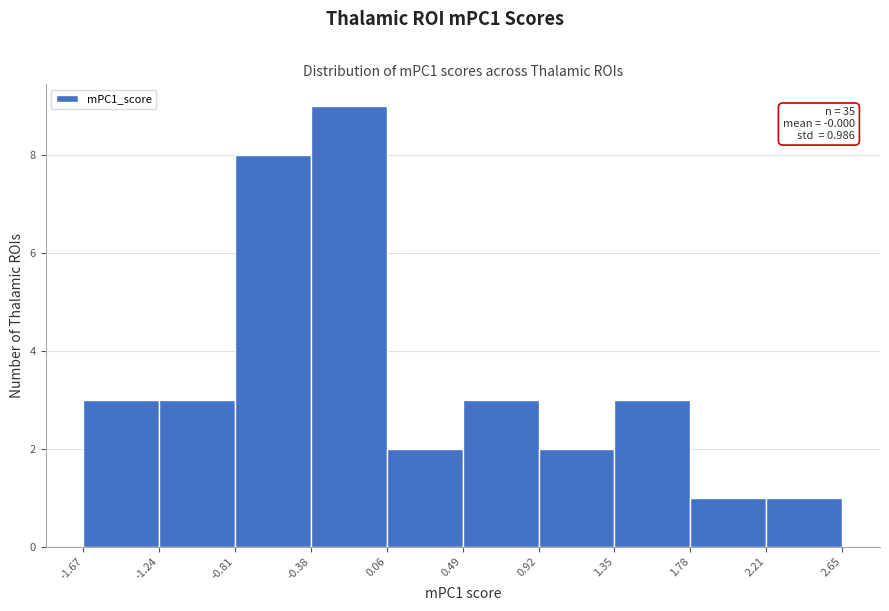

Which range on the x-axis has the tallest bar?

-0.38 to 0.06